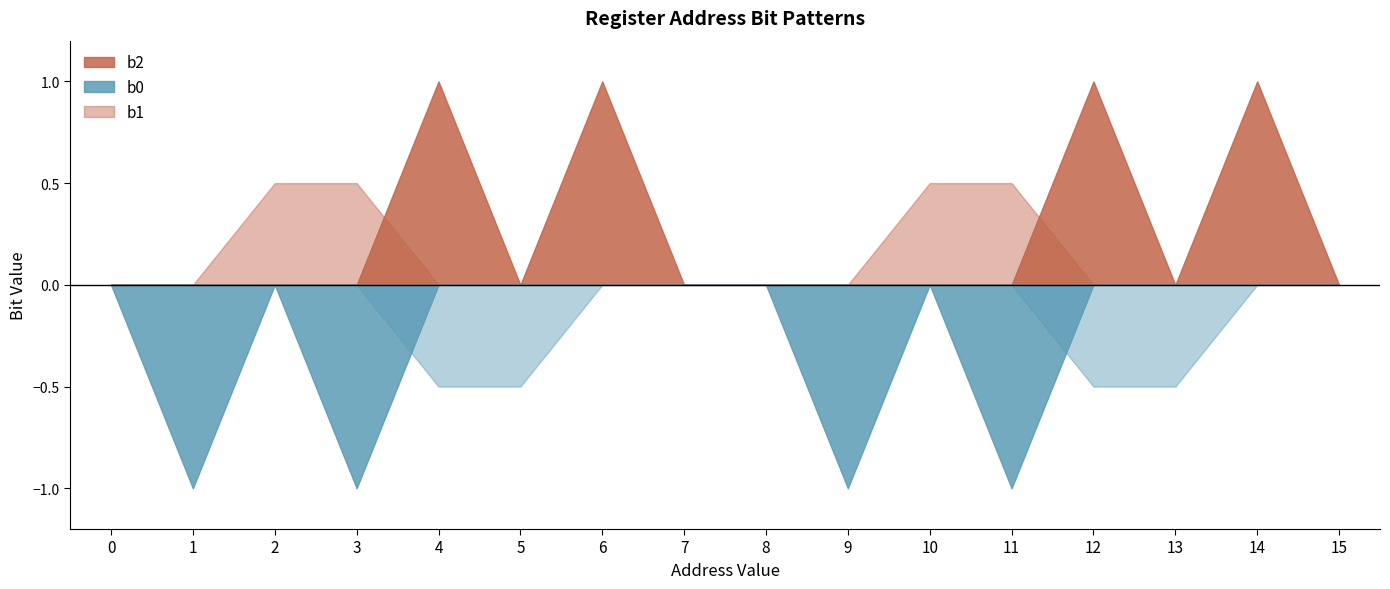

Count the b2 values in the range 0 to 1.

16